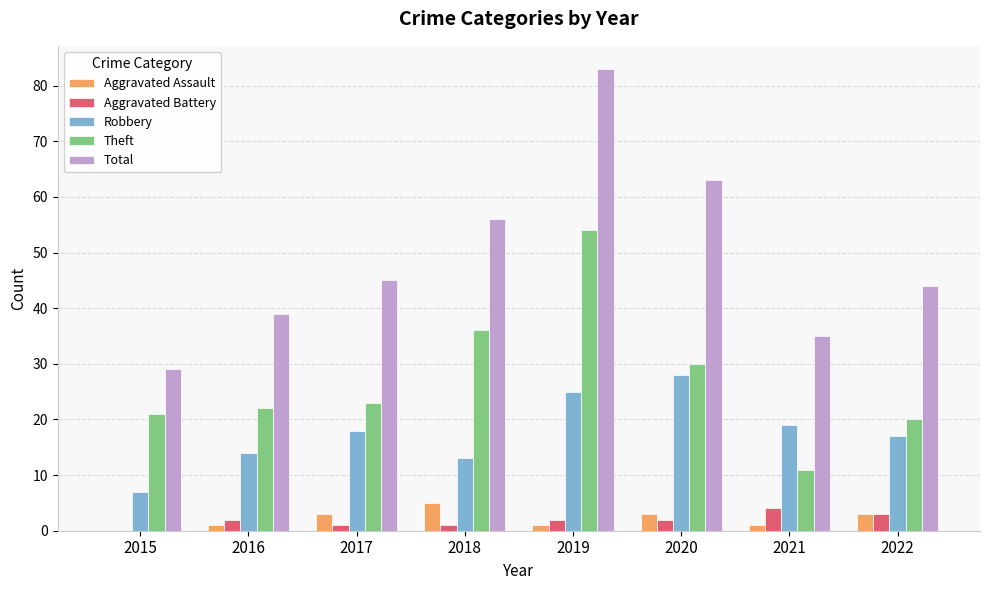

How many Aggravated Battery values are between 1 and 3?

6